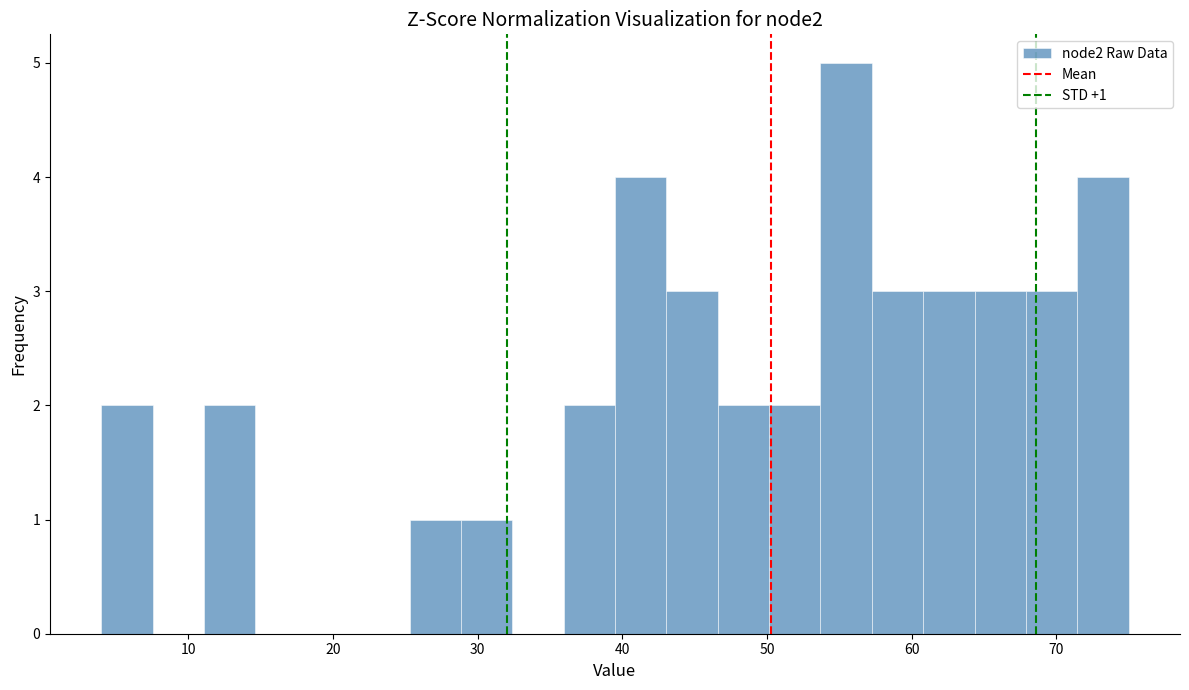

Read against the x-axis, roughly where is the centre of the tallest bar?

55